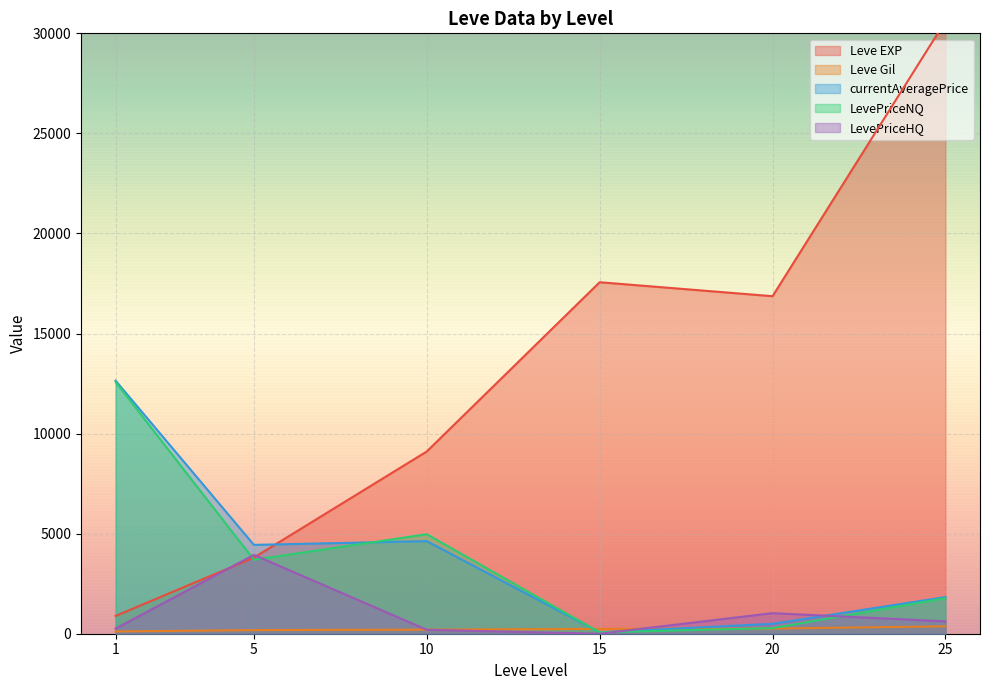

What is the value of the Leve Gil point at the 1st from the left?

113.0